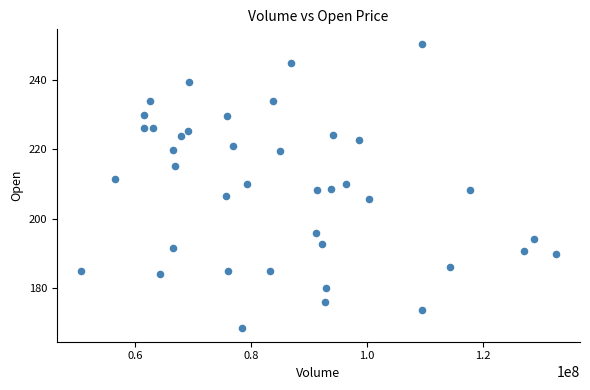

What is the range of Y values (max minus min)?

81.9